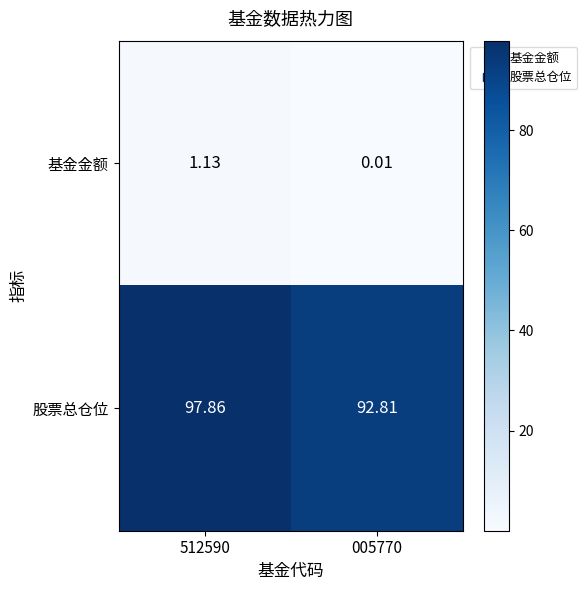

Which series changed the most between 512590 and 005770?

股票总仓位